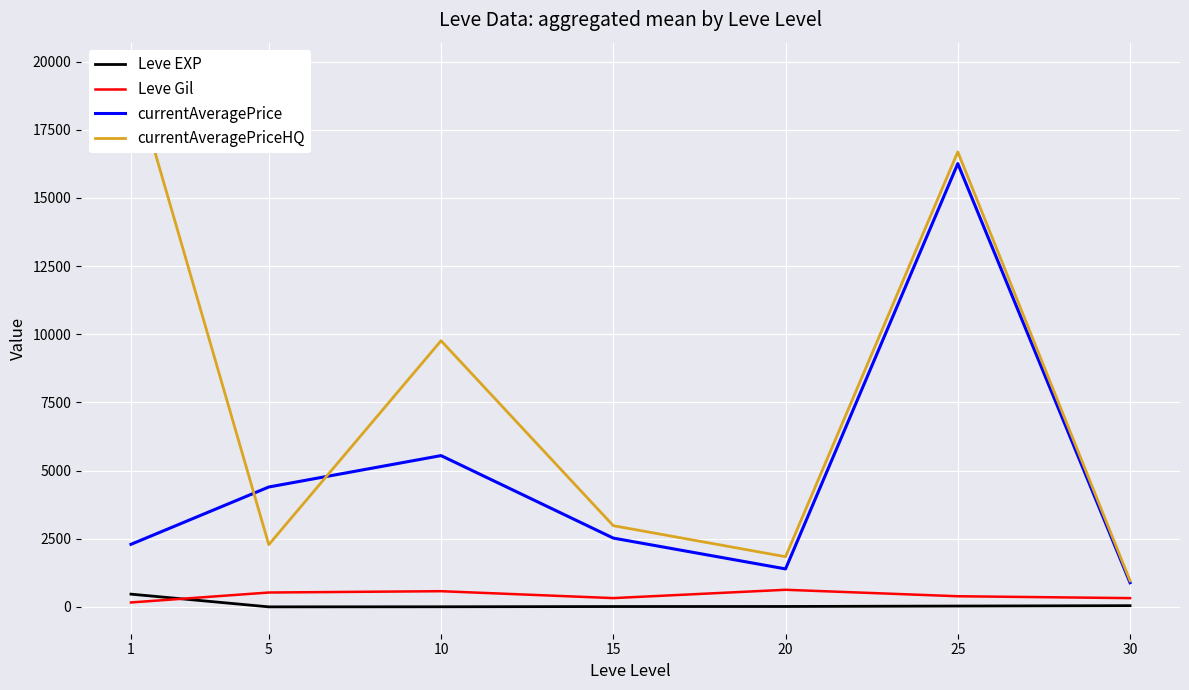

The Leve EXP series shows 45.5 at 30. True or false?

True